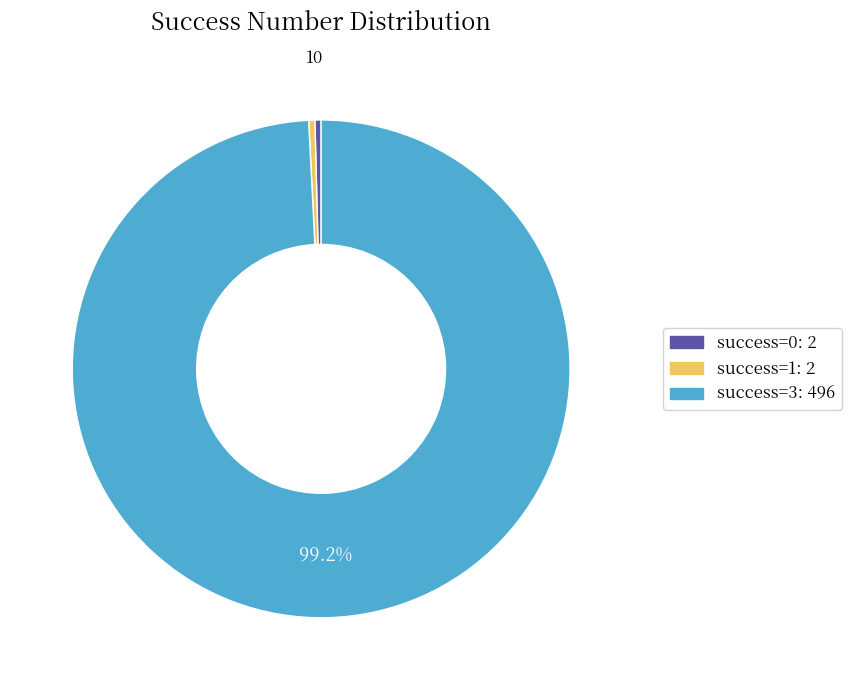

How many segments does this pie chart have?

3